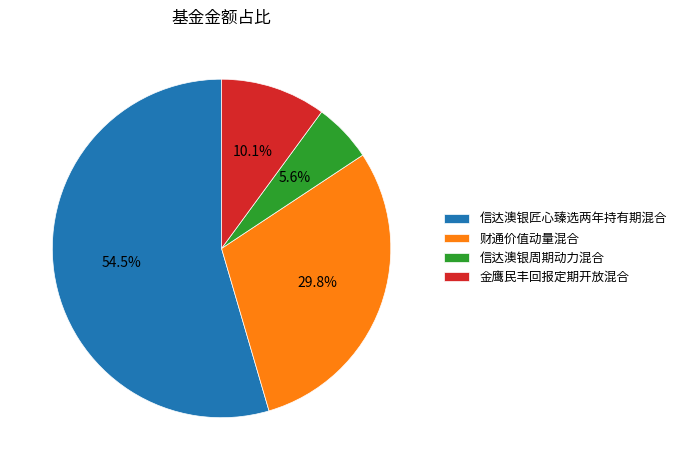

To the nearest percent, what is the combined percentage of 信达澳银匠心臻选两年持有期混合 and 财通价值动量混合?

84%